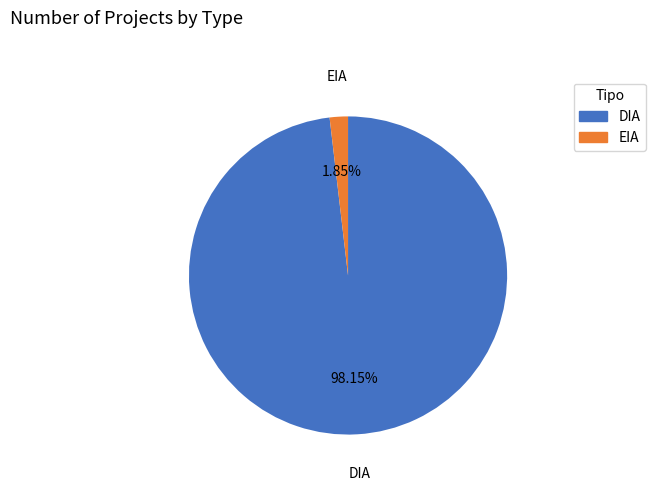

Is there any slice that represents more than half of the pie?

Yes